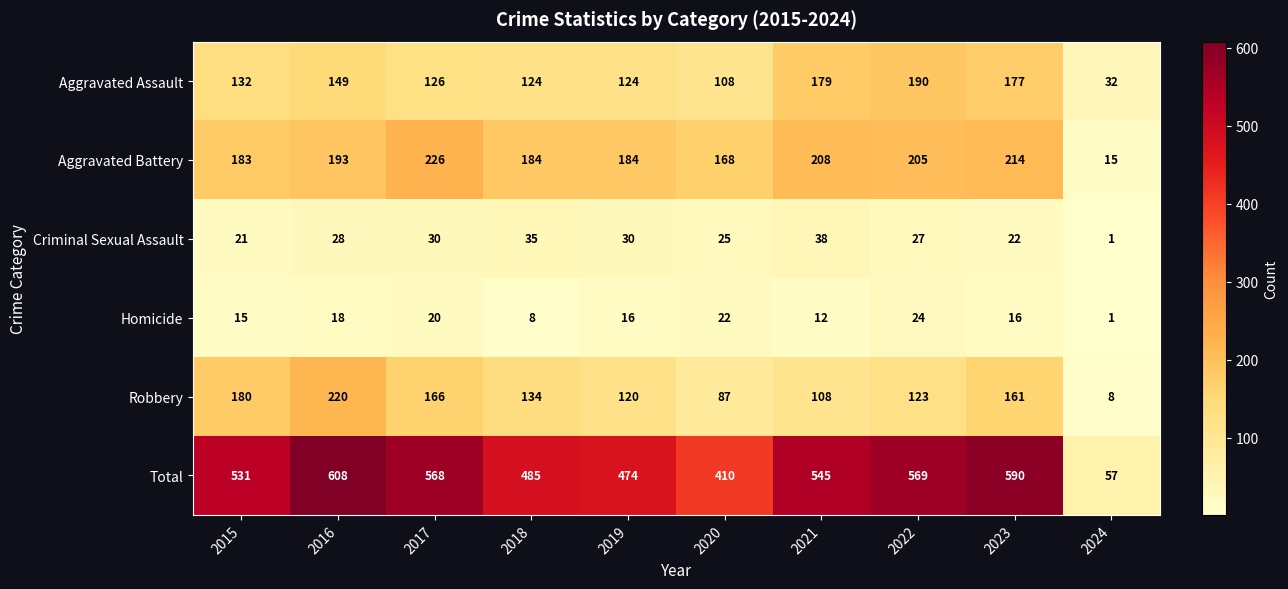

At which label is Homicide closest to 12?

2021